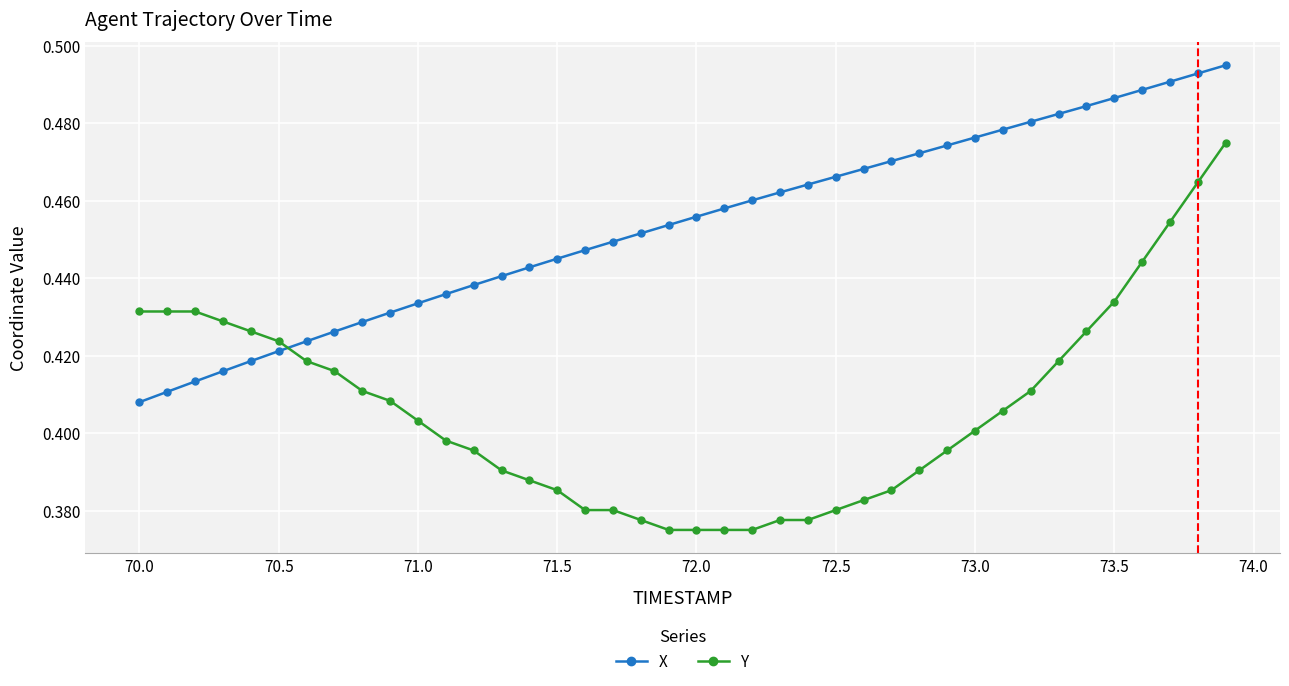

How many categories are shown in the chart?

40